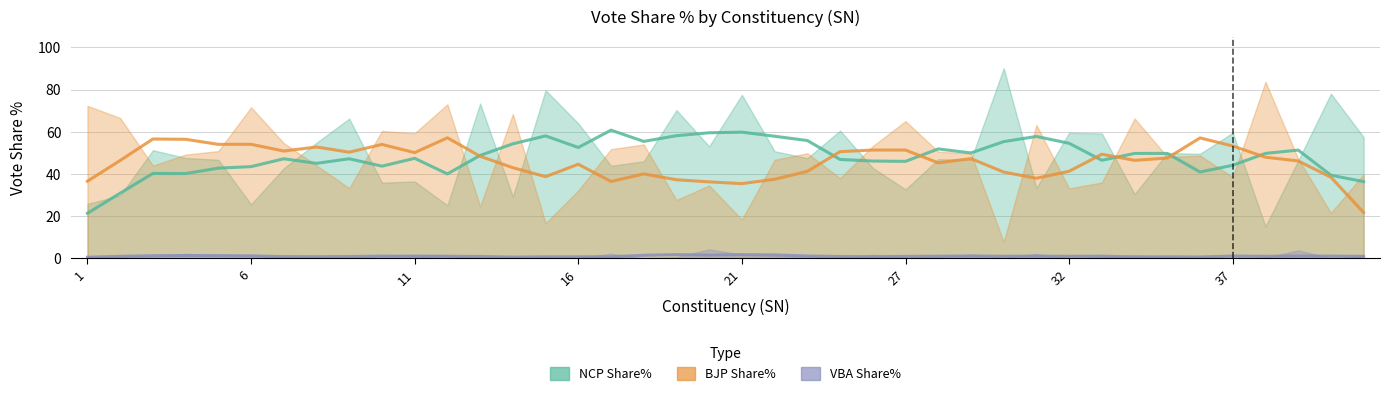

At which category is the sum across all series the highest?

18